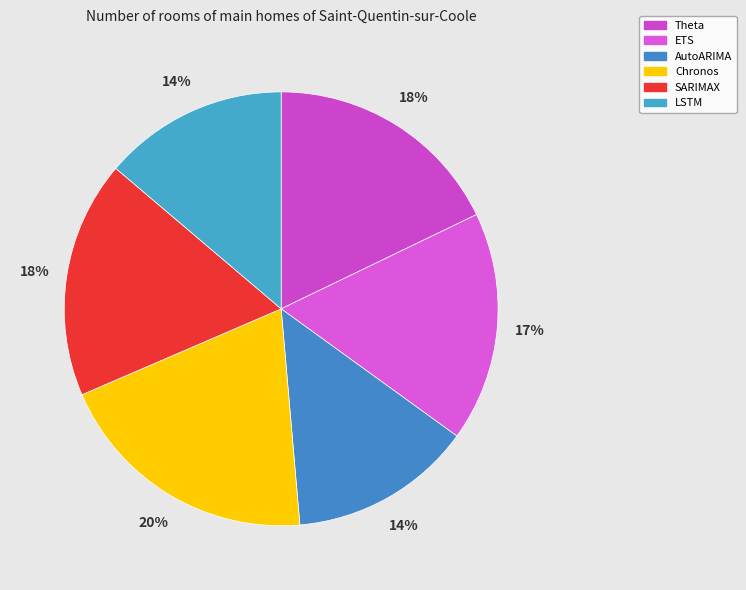

Which has a higher value, SARIMAX or Chronos?

Chronos